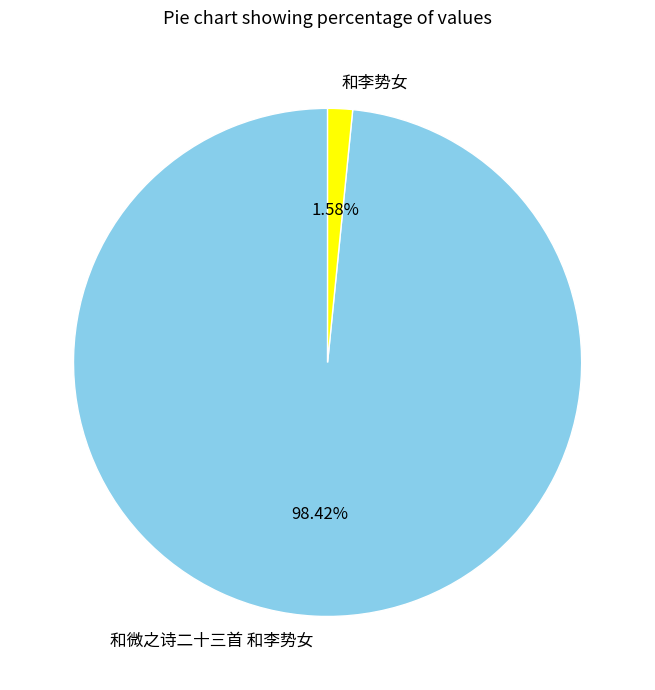

How many slices are in this pie chart?

2